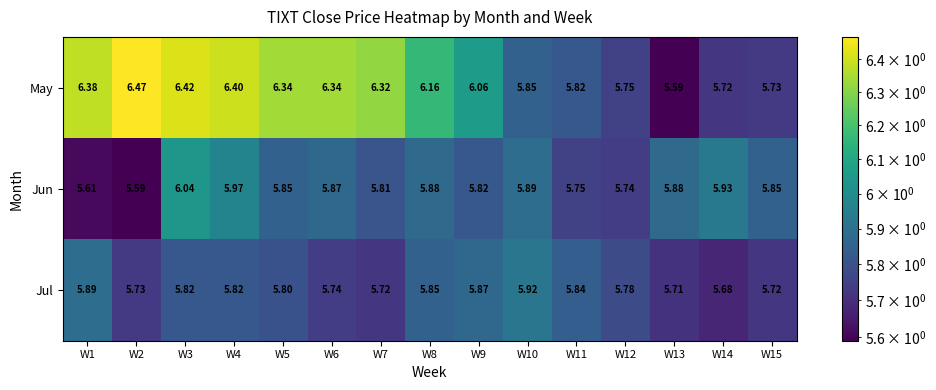

Which series has the largest total across all categories?

May